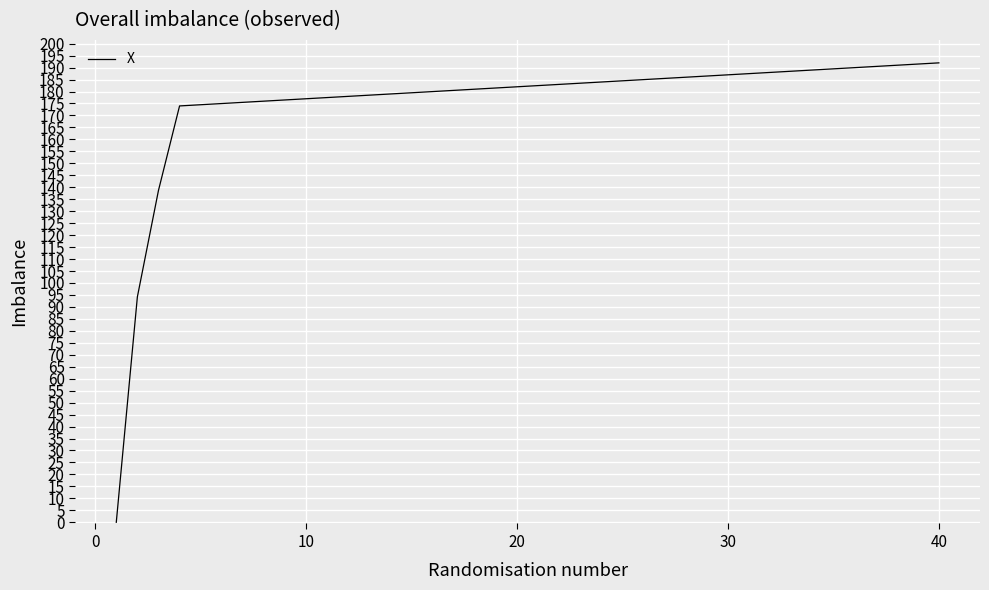

What is the maximum value shown in the chart?

192.0